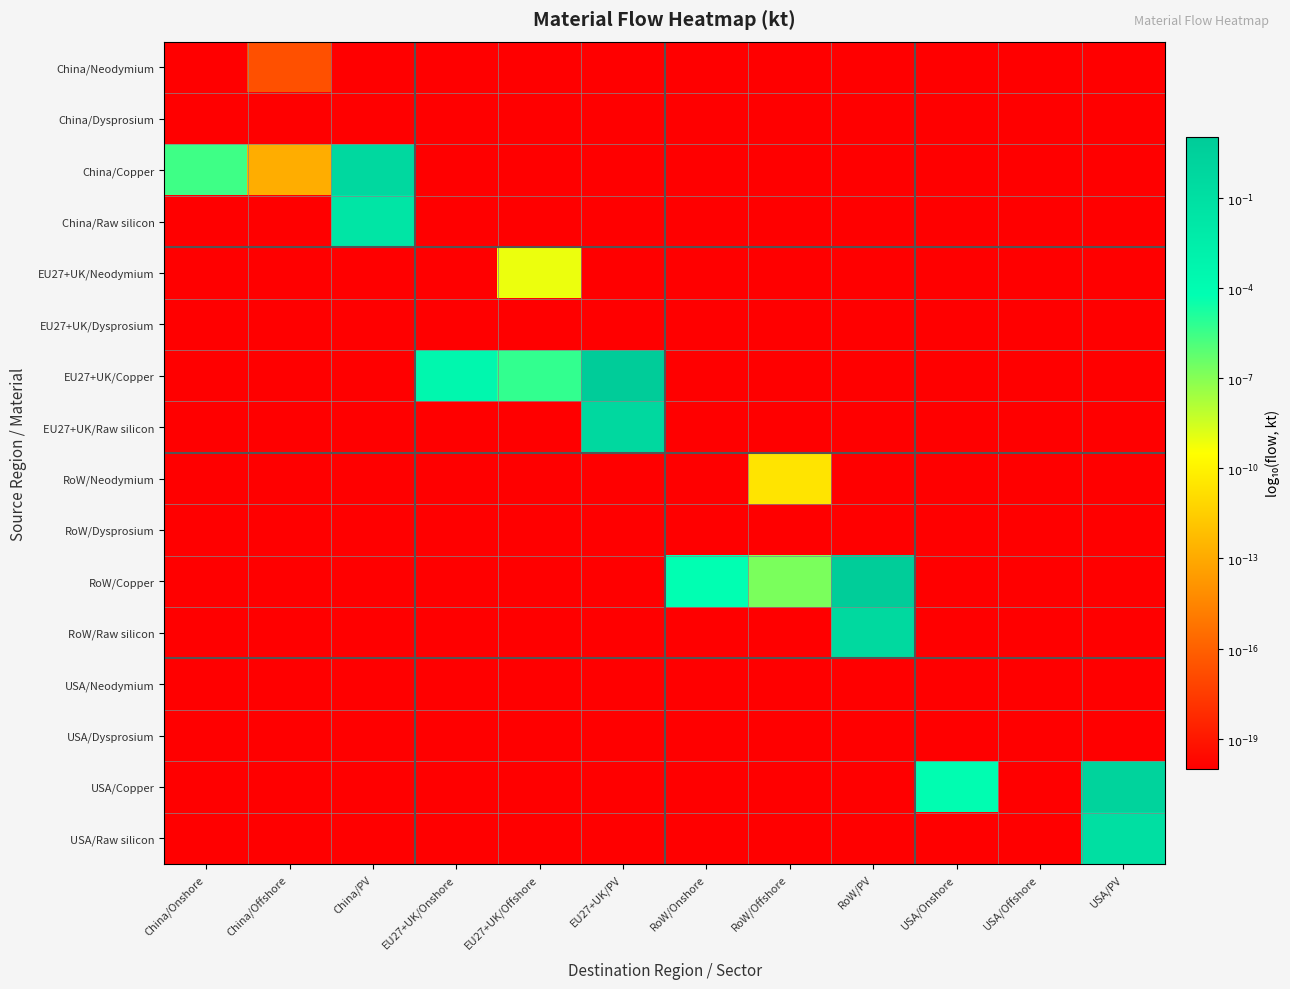

Rank the series by their maximum value, from lowest to highest.

China/Dysprosium, EU27+UK/Dysprosium, RoW/Dysprosium, USA/Neodymium, USA/Dysprosium, China/Neodymium, RoW/Neodymium, EU27+UK/Neodymium, China/Raw silicon, USA/Raw silicon, RoW/Raw silicon, China/Copper, EU27+UK/Raw silicon, USA/Copper, RoW/Copper, EU27+UK/Copper